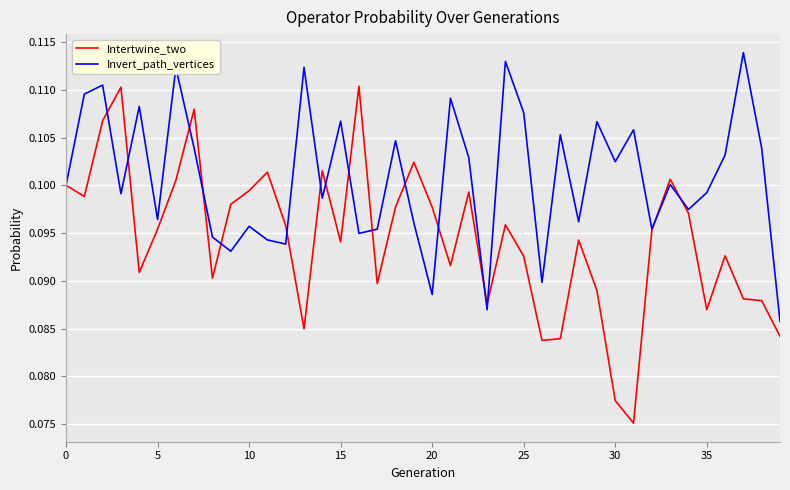

Rank the series by their average value, from lowest to highest.

Intertwine_two, Invert_path_vertices